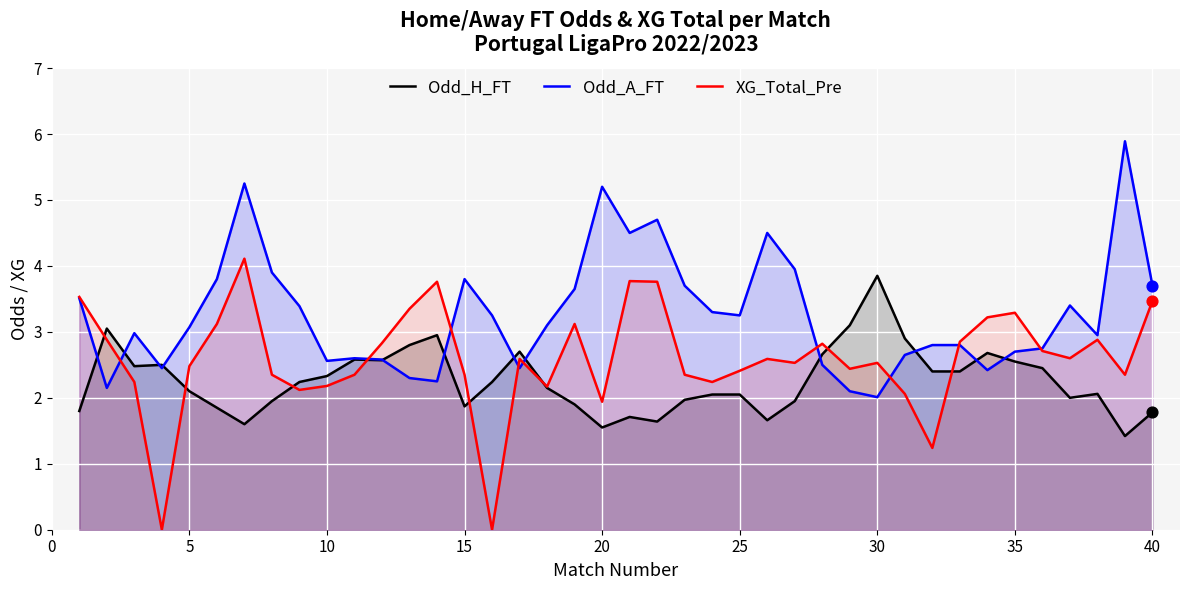

What are all the series names shown in the legend?

Odd_H_FT, Odd_A_FT, XG_Total_Pre